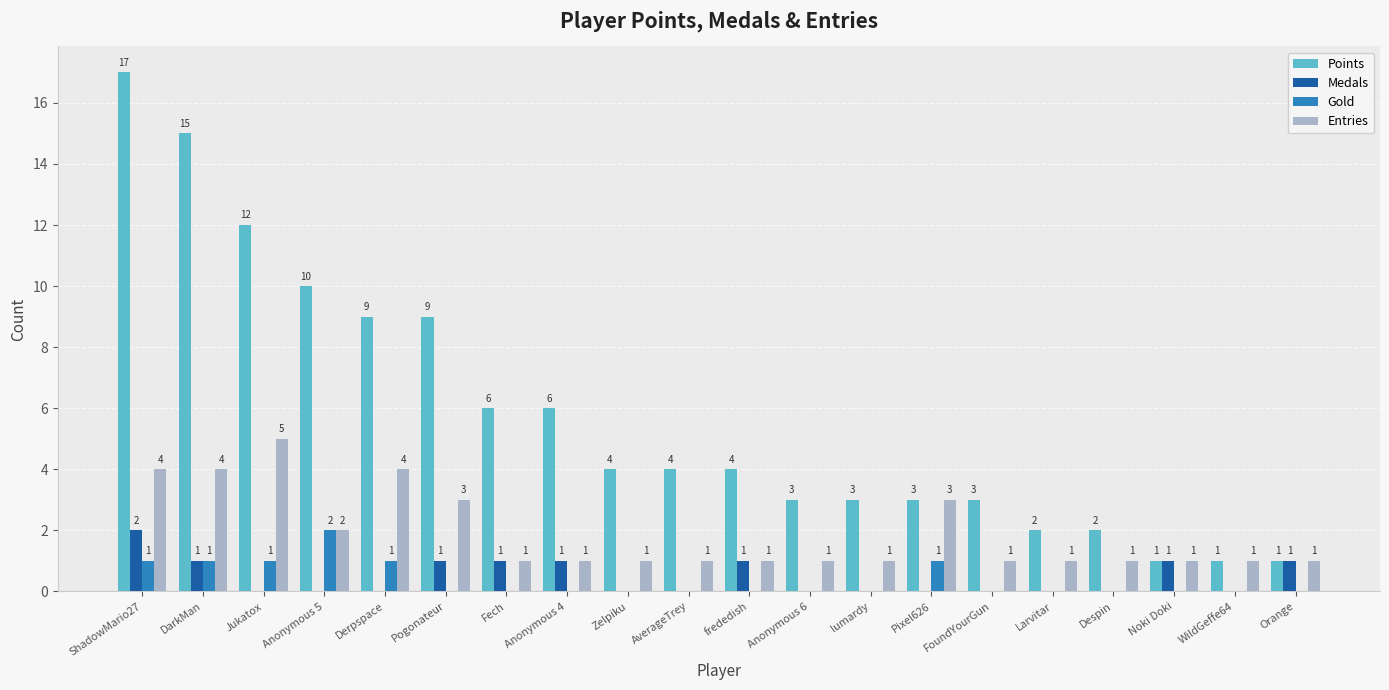

True or false: Points has a value of 4 at FoundYourGun.

False